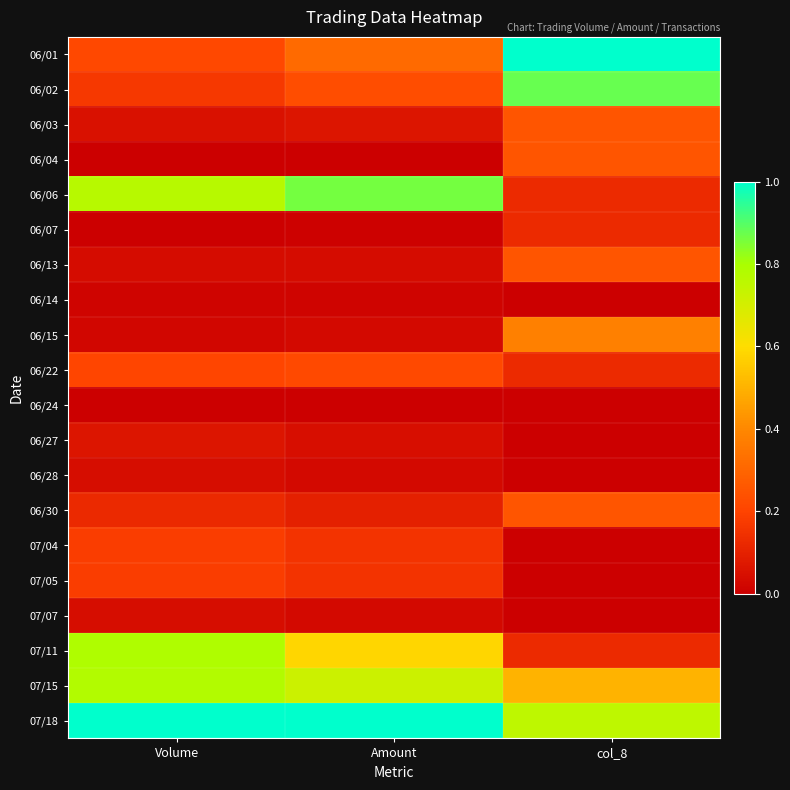

What is the maximum value shown in the chart?

1.0